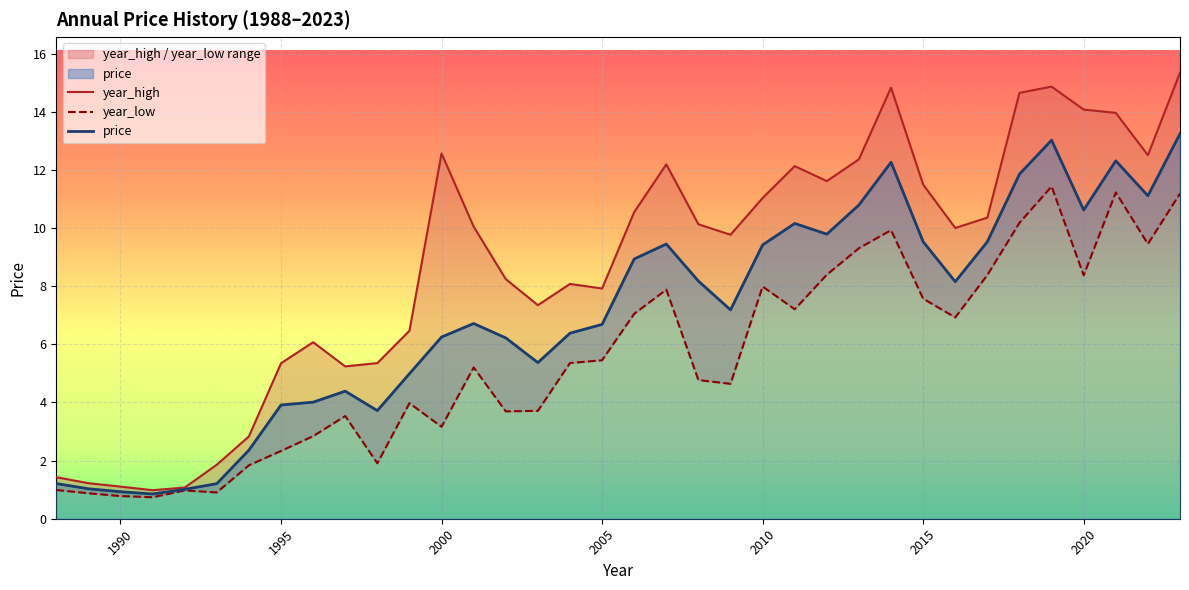

What is the maximum value for price?

13.2